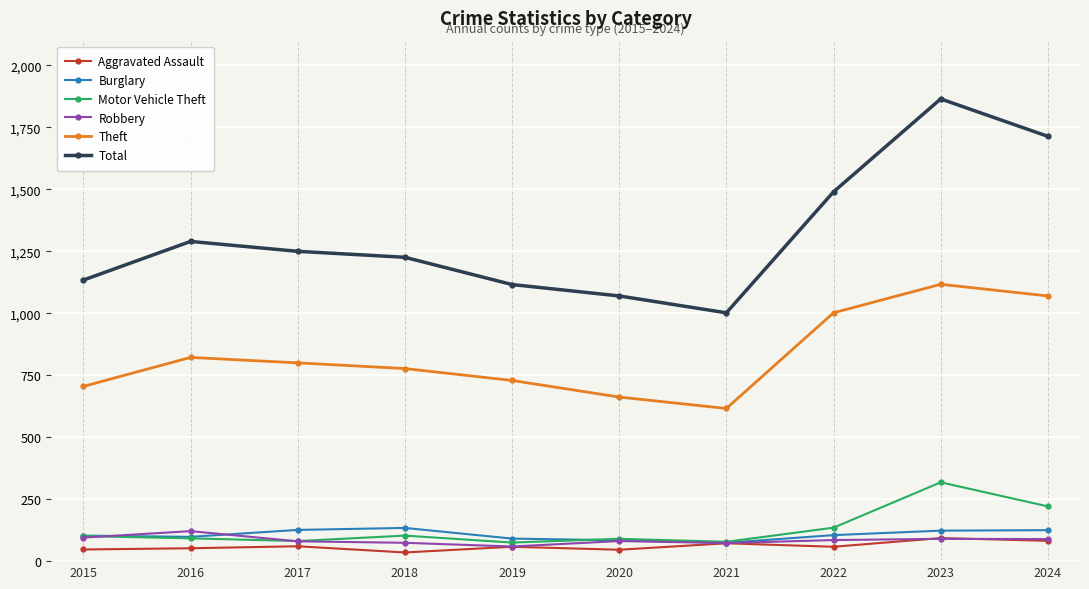

What is the sum of all Theft values?

8300